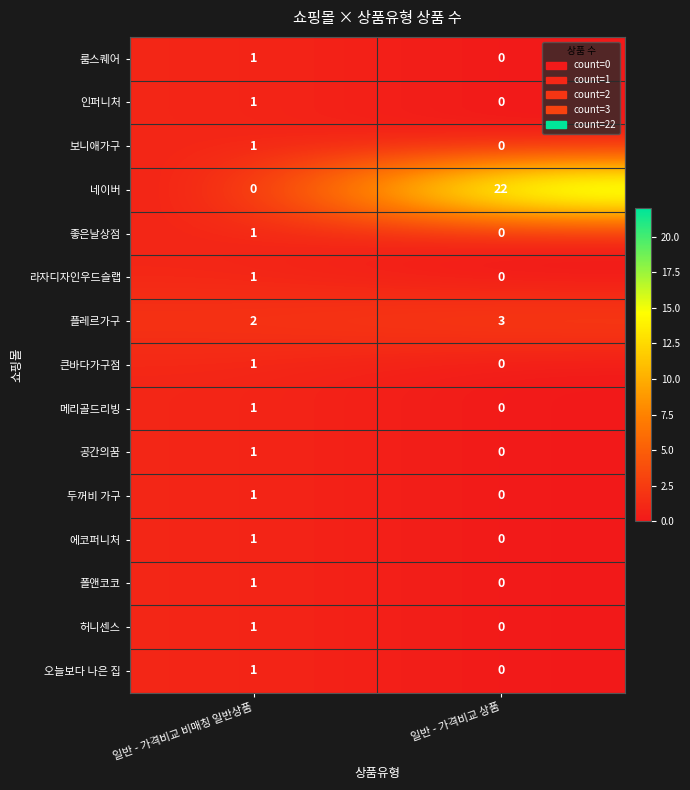

What is the total value across all series at 일반 - 가격비교 비매칭 일반상품?

15